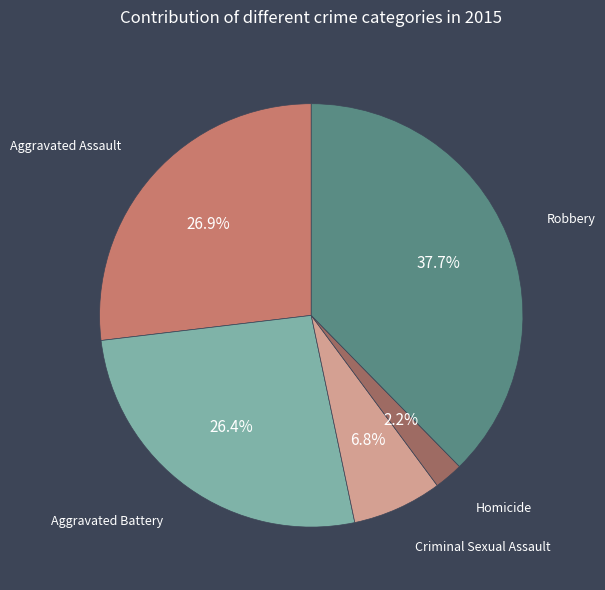

Combined, what portion of the pie is Robbery and Homicide?

39.9%